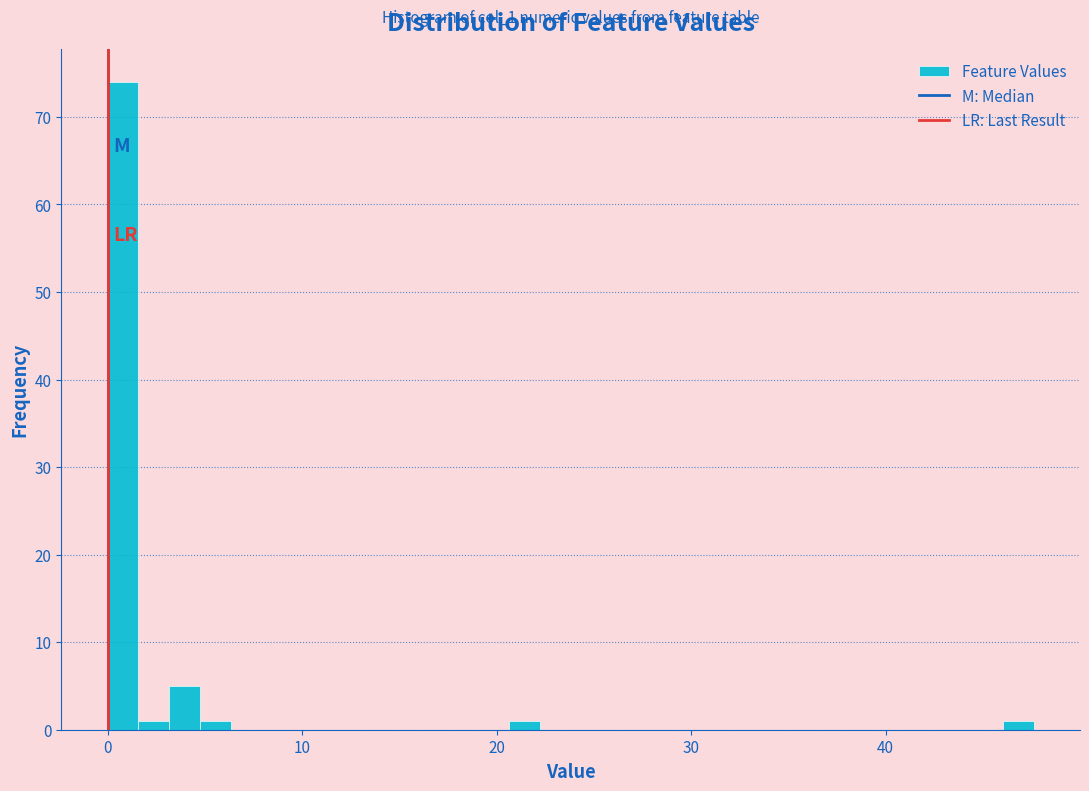

Read against the x-axis, roughly where is the centre of the tallest bar?

1